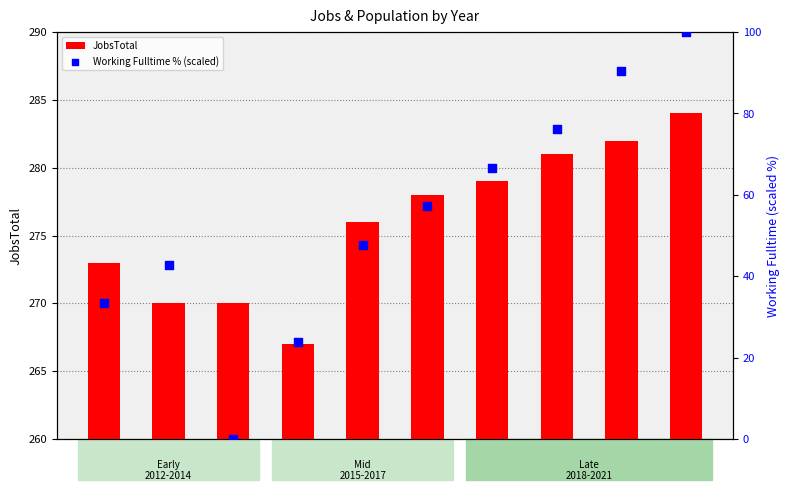

Which series has the largest Y range (max minus min)?

Working Fulltime % (scaled)